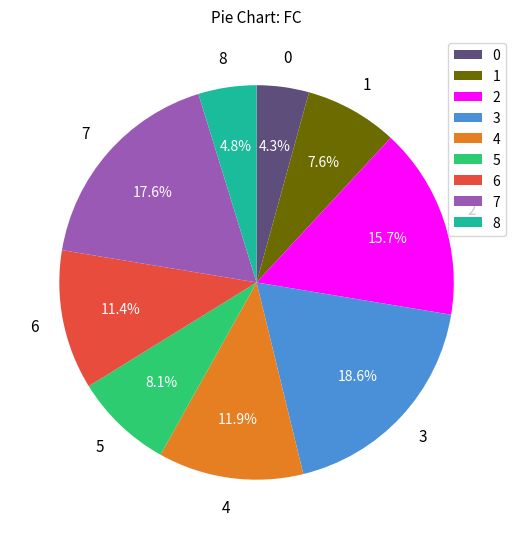

Is 7 the majority of the pie?

No